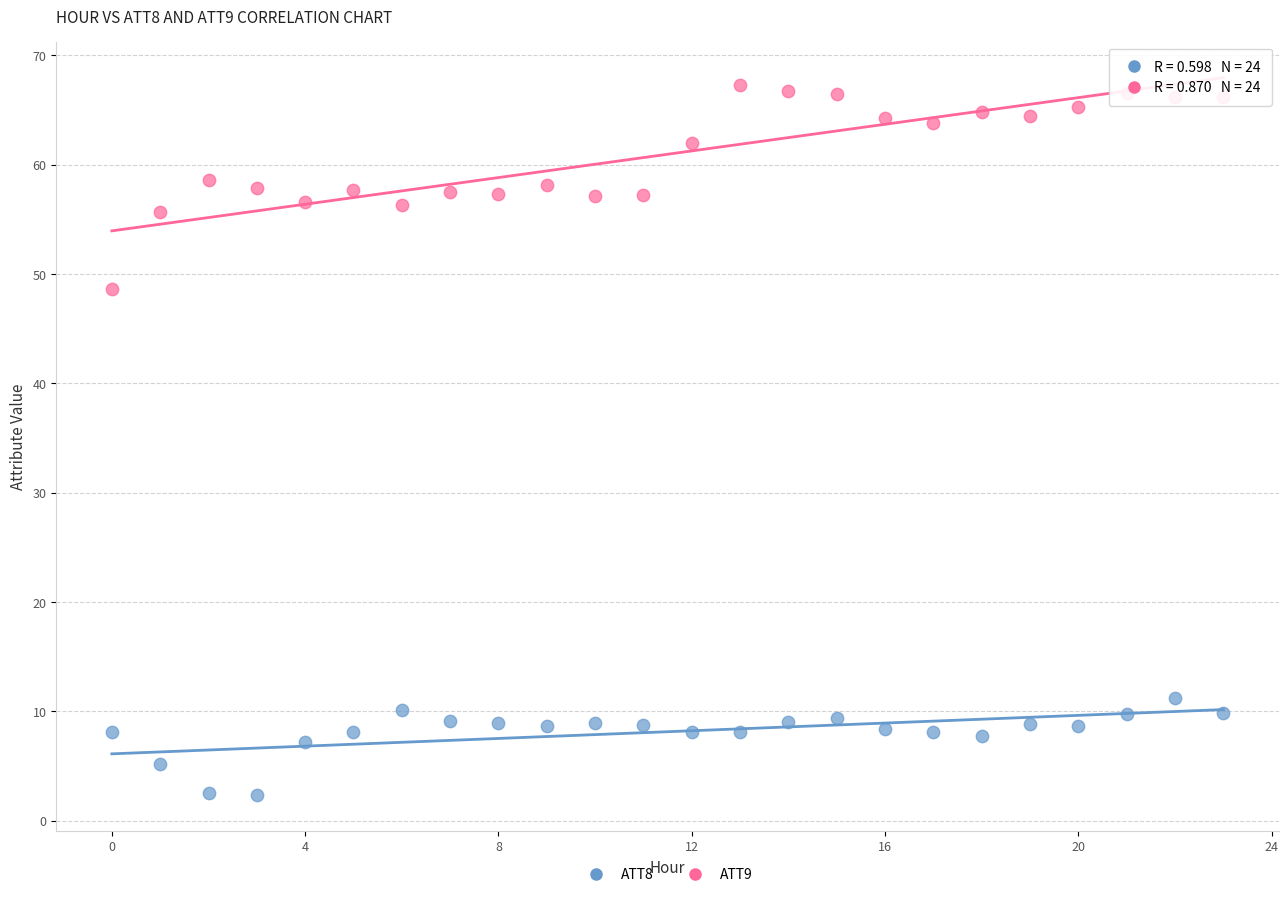

What are all the series names shown in the legend?

ATT8, ATT9